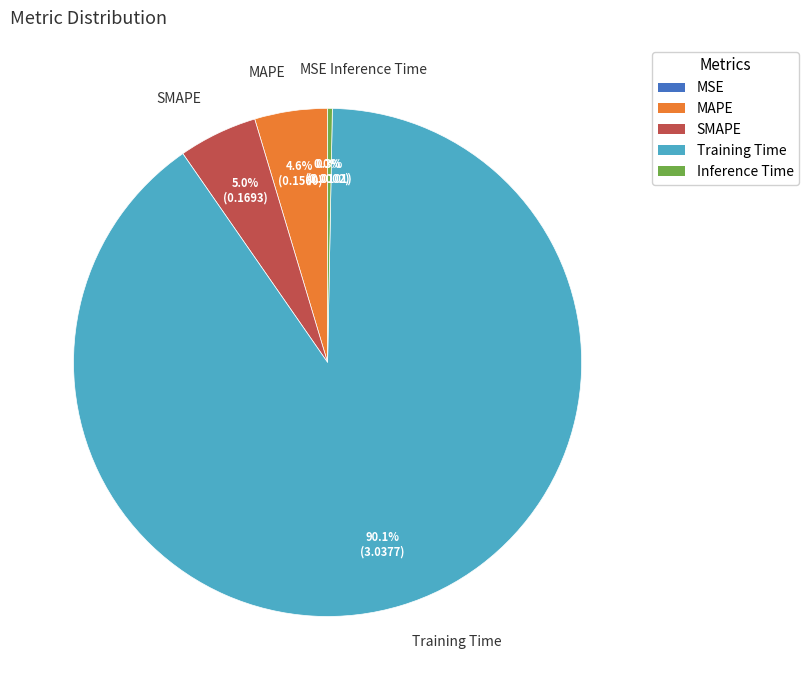

What is the largest slice in the pie chart?

Training Time